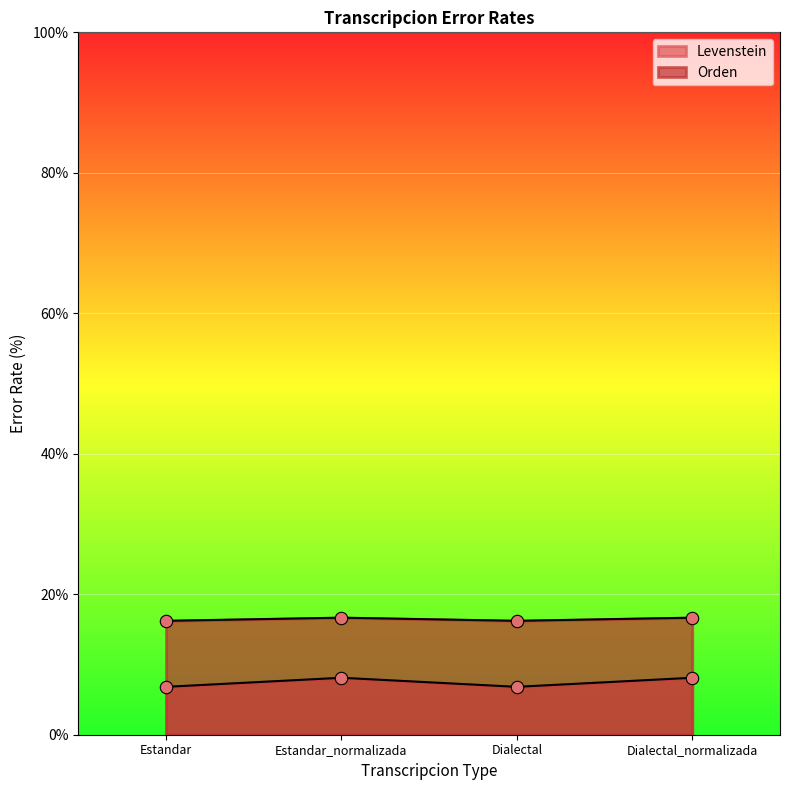

Which series contains the highest Y value?

Orden